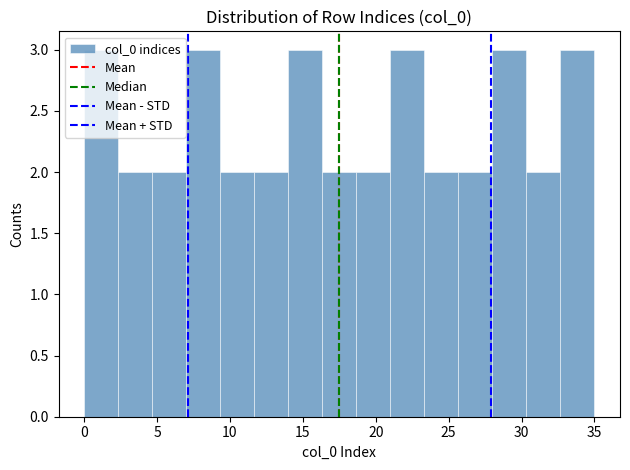

How tall is the bar that spans 7.0 to 9.5 on the x-axis? Neither the bar edges nor the heights are printed on the chart, so give them approximately, as read against the axes.

3